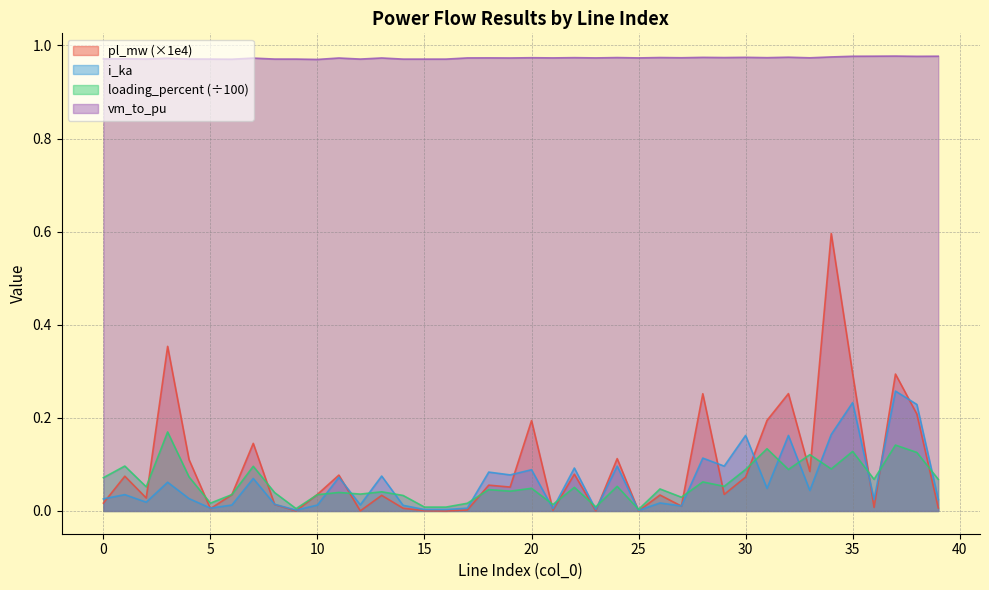

The loading_percent series shows 0.0 at 26. True or false?

True